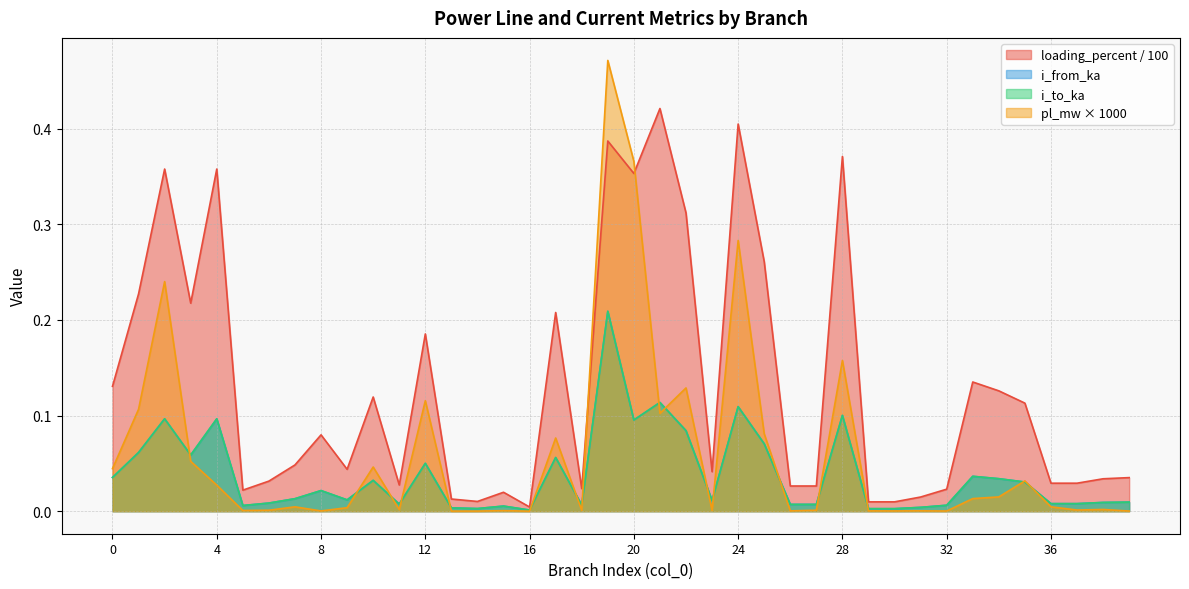

In i_from_ka, how many points are lower than both neighbors (excluding endpoints)?

12